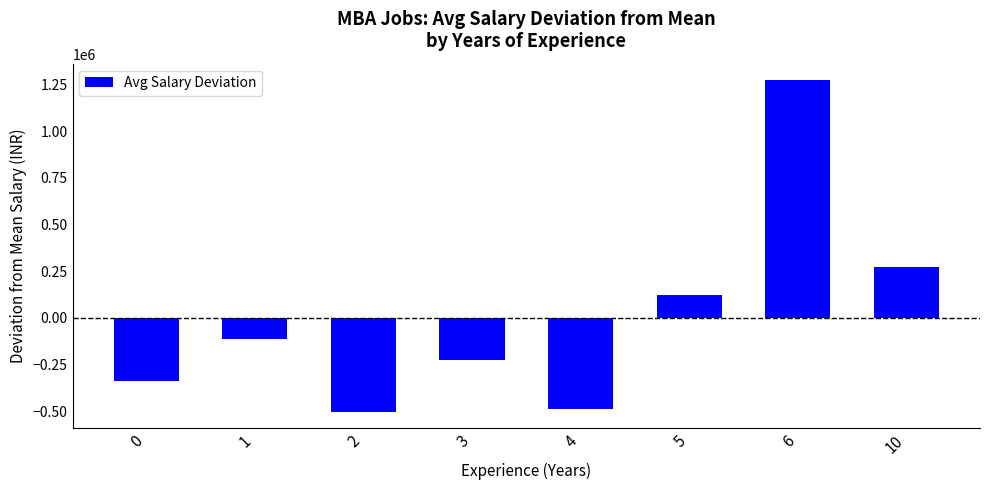

What is the value of the 8th bar from the left?

272991